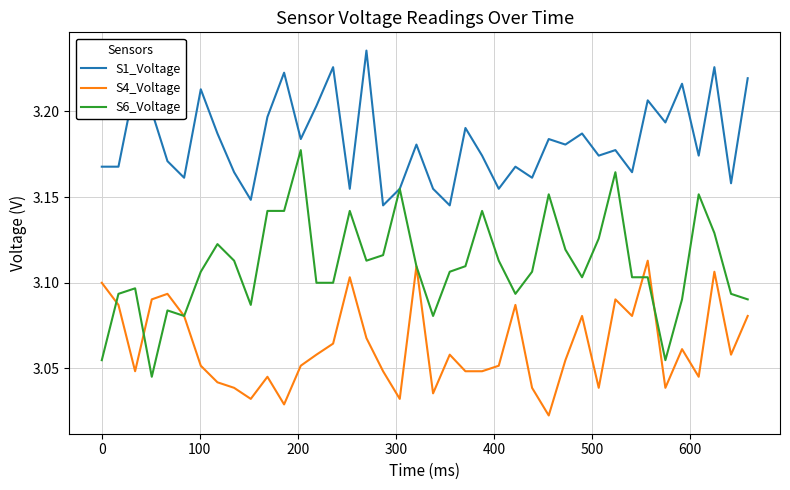

Which series has the largest range (max minus min)?

S6_Voltage